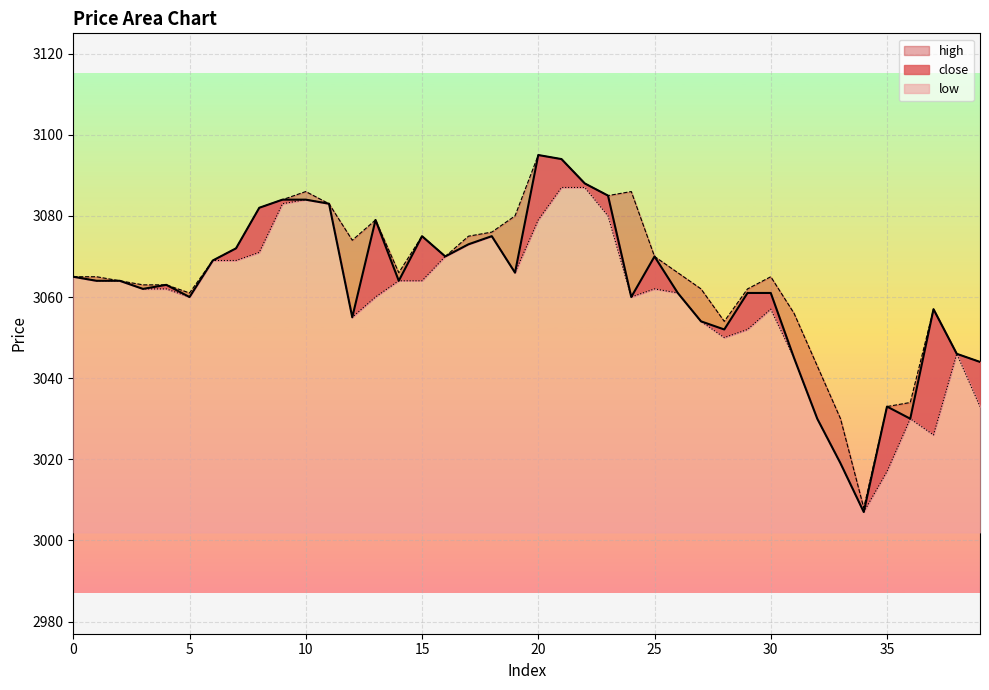

How many categories are shown in the chart?

40